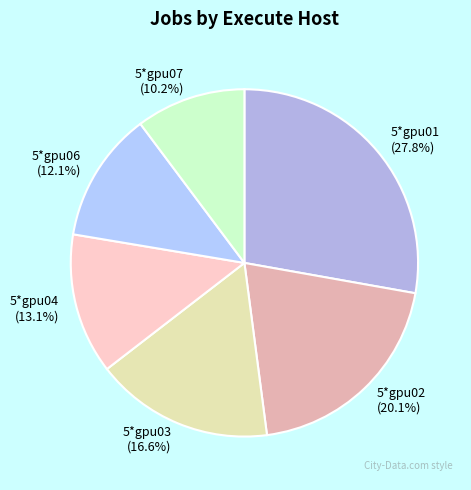

Approximately how many times larger is the value at 5*gpu01 compared to 5*gpu06?

2.3